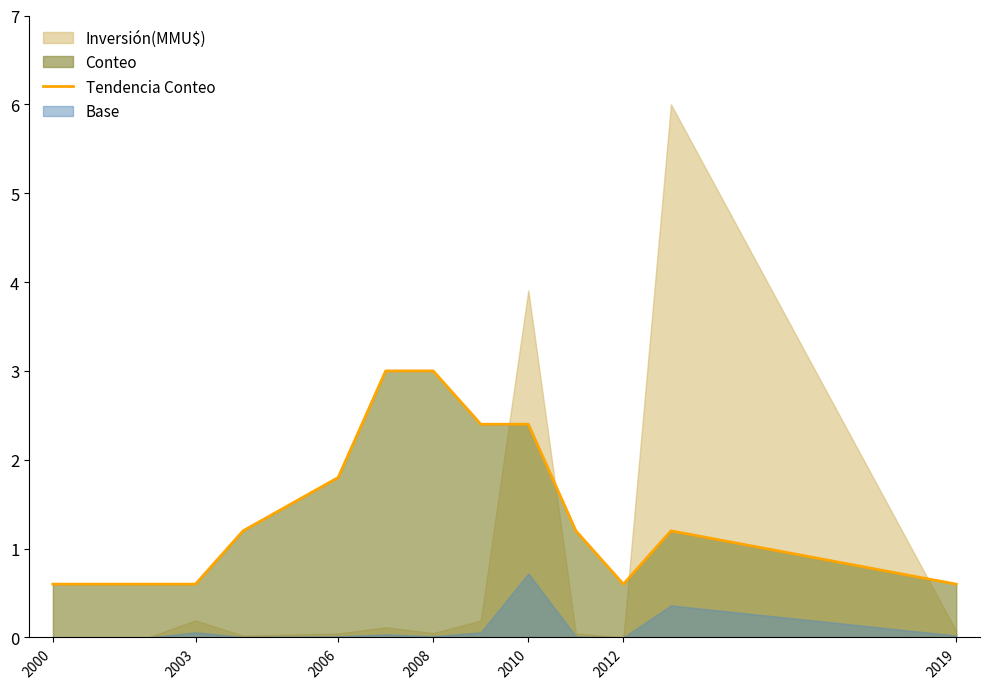

What is the maximum value for Tendencia Conteo?

3.0